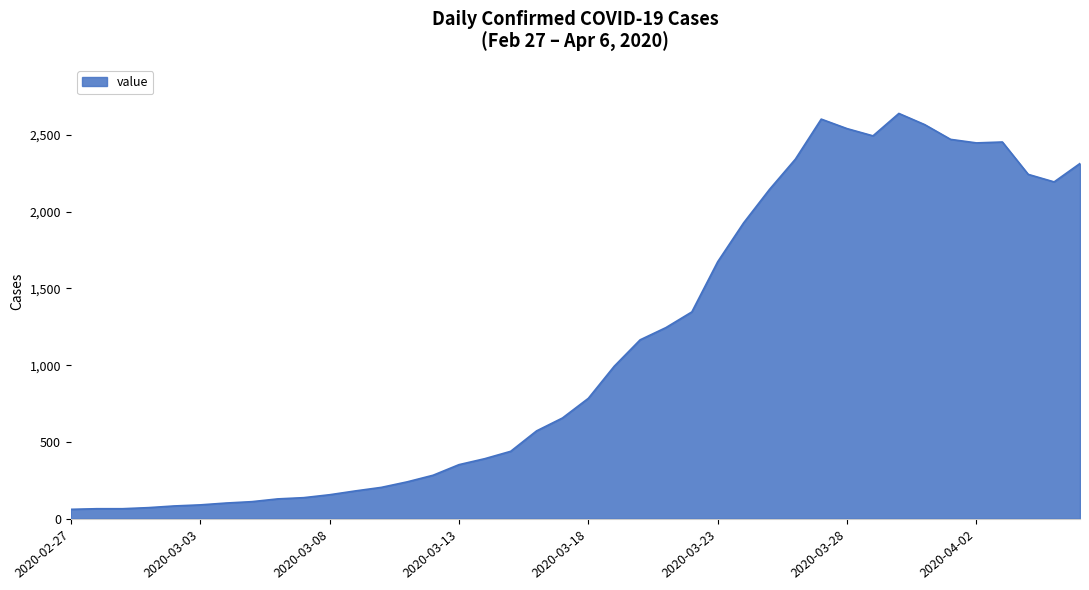

What is the difference between the maximum and minimum values?

2579